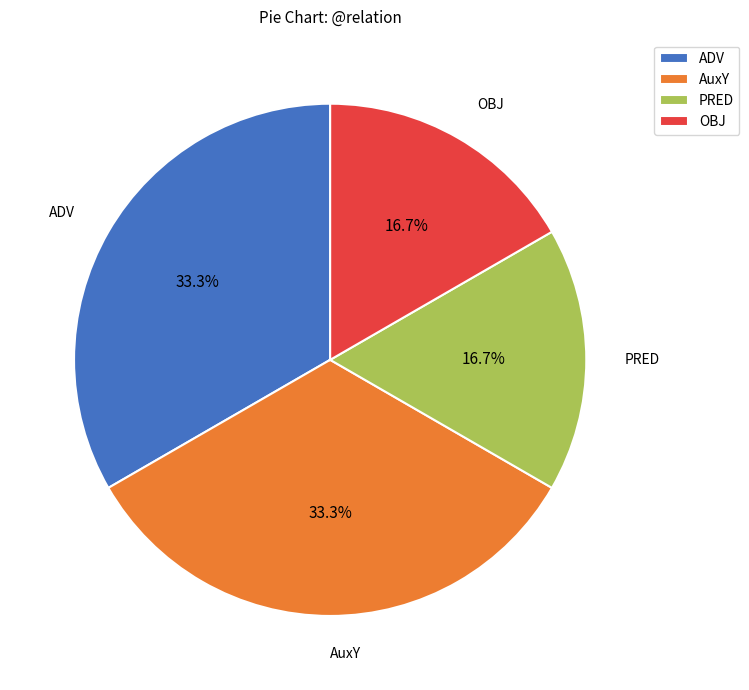

Is there any slice that represents more than half of the pie?

No